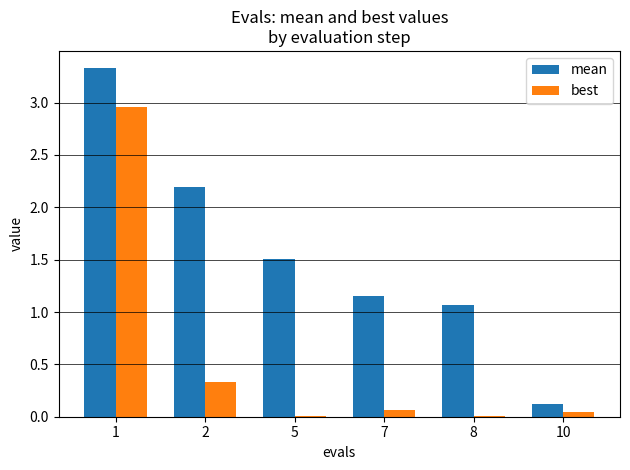

True or false: best has a value of 0.6 at 2.

False